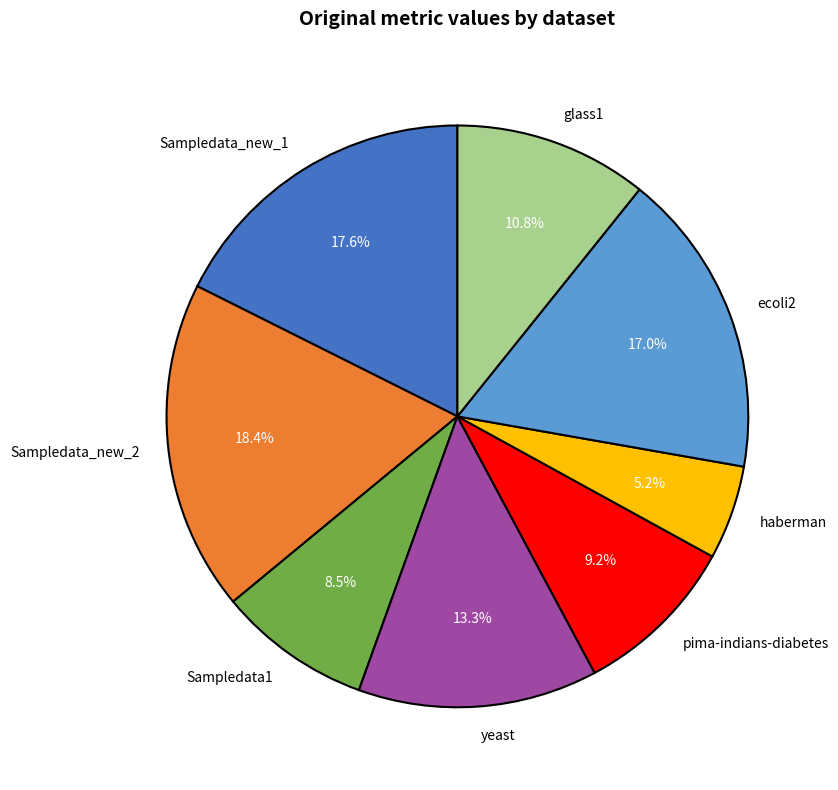

Rank the categories by value from lowest to highest.

haberman, Sampledata1, pima-indians-diabetes, glass1, yeast, ecoli2, Sampledata_new_1, Sampledata_new_2